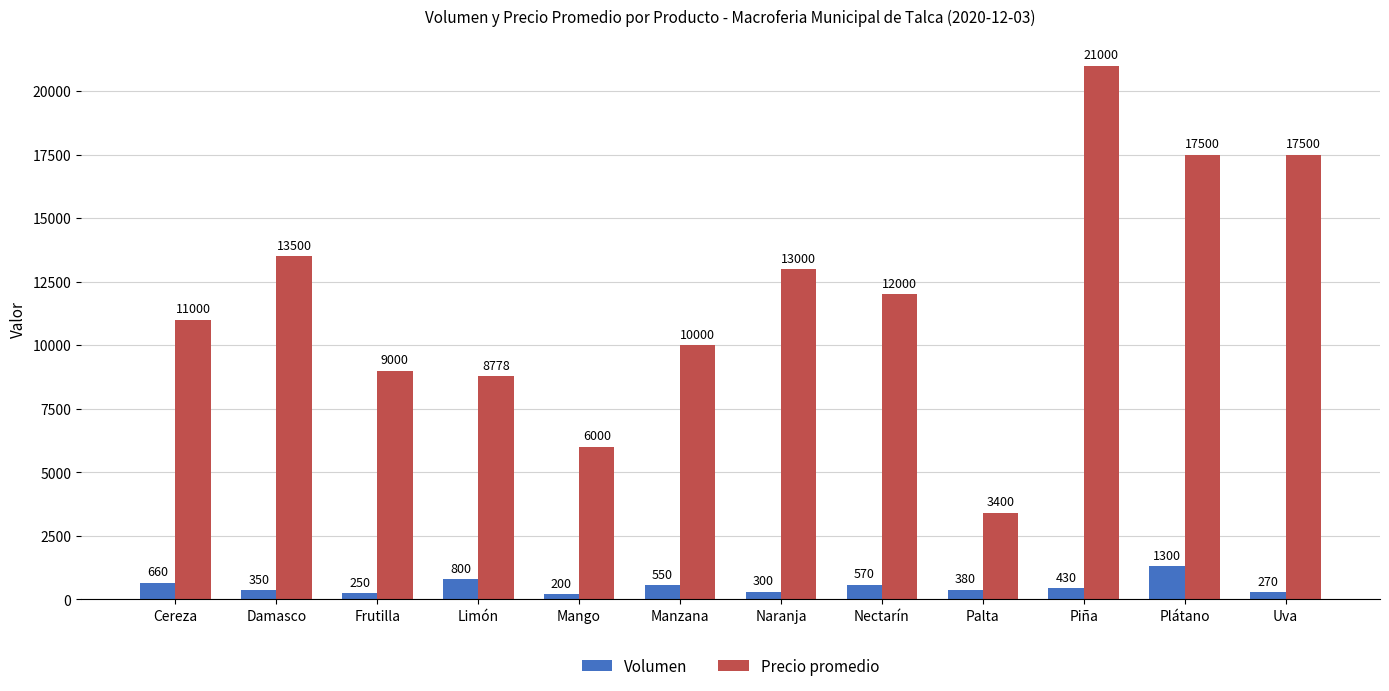

At which label does Volumen first exceed 430?

Cereza